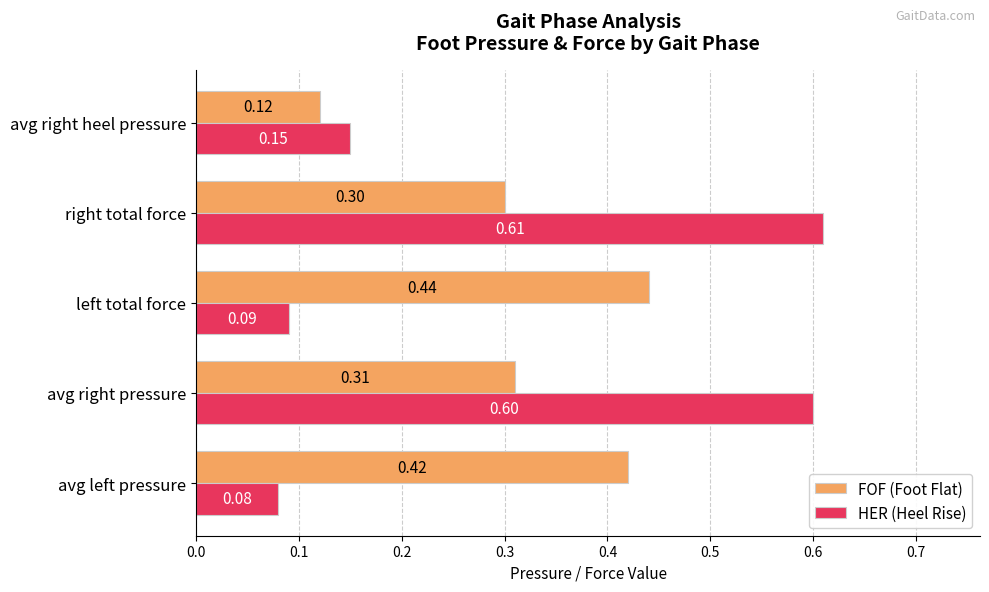

What are all the series names shown in the legend?

FOF (Foot Flat), HER (Heel Rise)